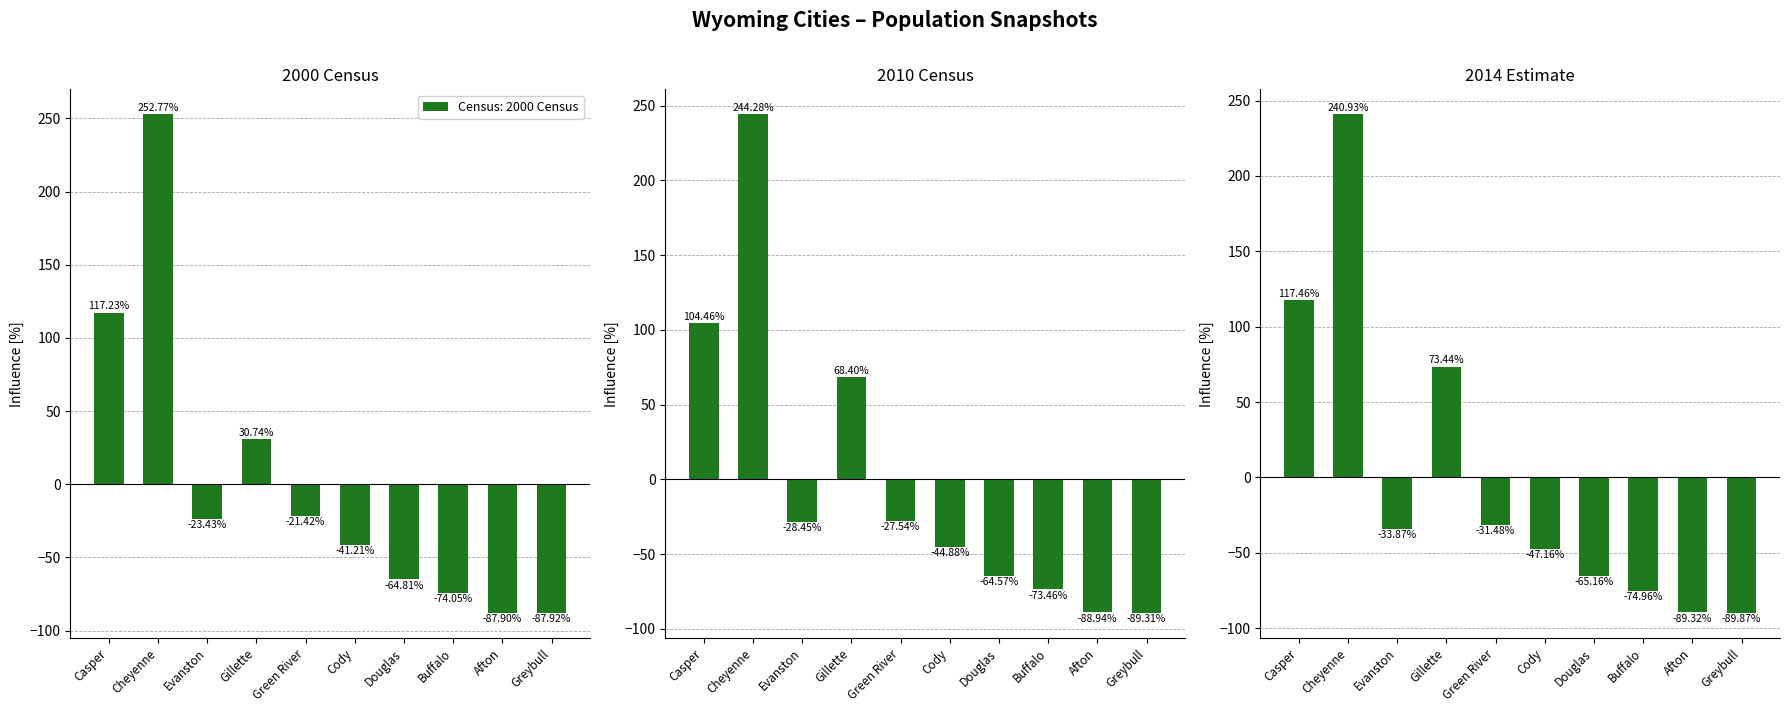

Reading right to left, list all the values displayed in this chart.

2000 Census: -87.9	-87.9	-74.0	-64.8	-41.2	-21.4	30.7	-23.4	252.8	117.2
2010 Census: -89.3	-88.9	-73.5	-64.6	-44.9	-27.5	68.4	-28.4	244.3	104.5
2014 Estimate: -89.9	-89.3	-75.0	-65.2	-47.2	-31.5	73.4	-33.9	240.9	117.5